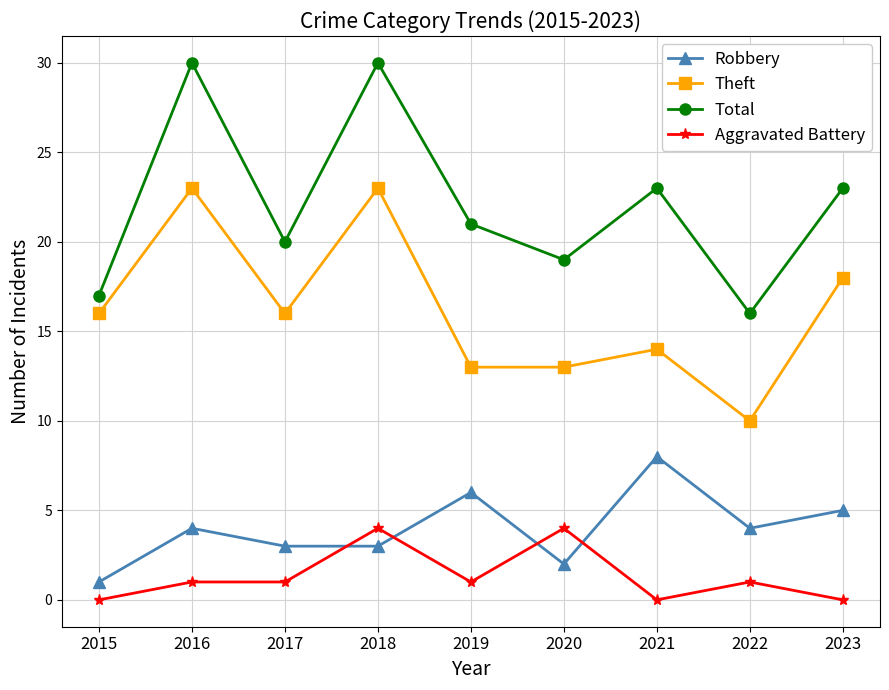

Is it true that Robbery equals 1 at 2015?

True